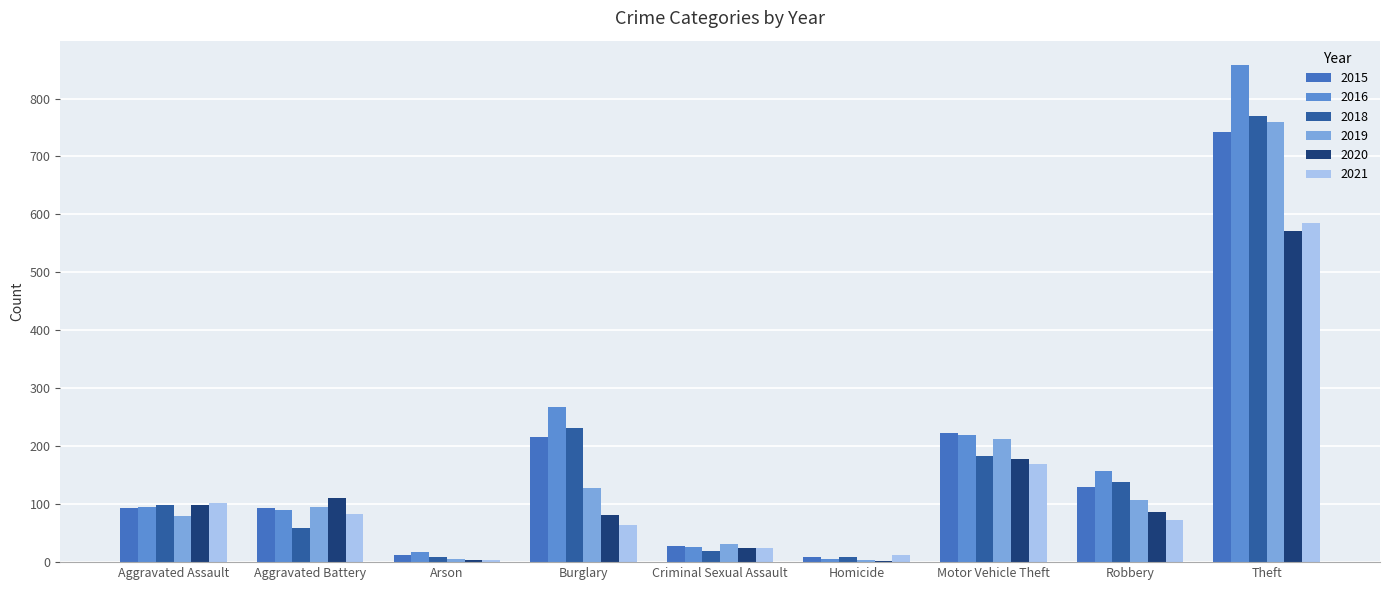

What is the maximum value for 2020?

572